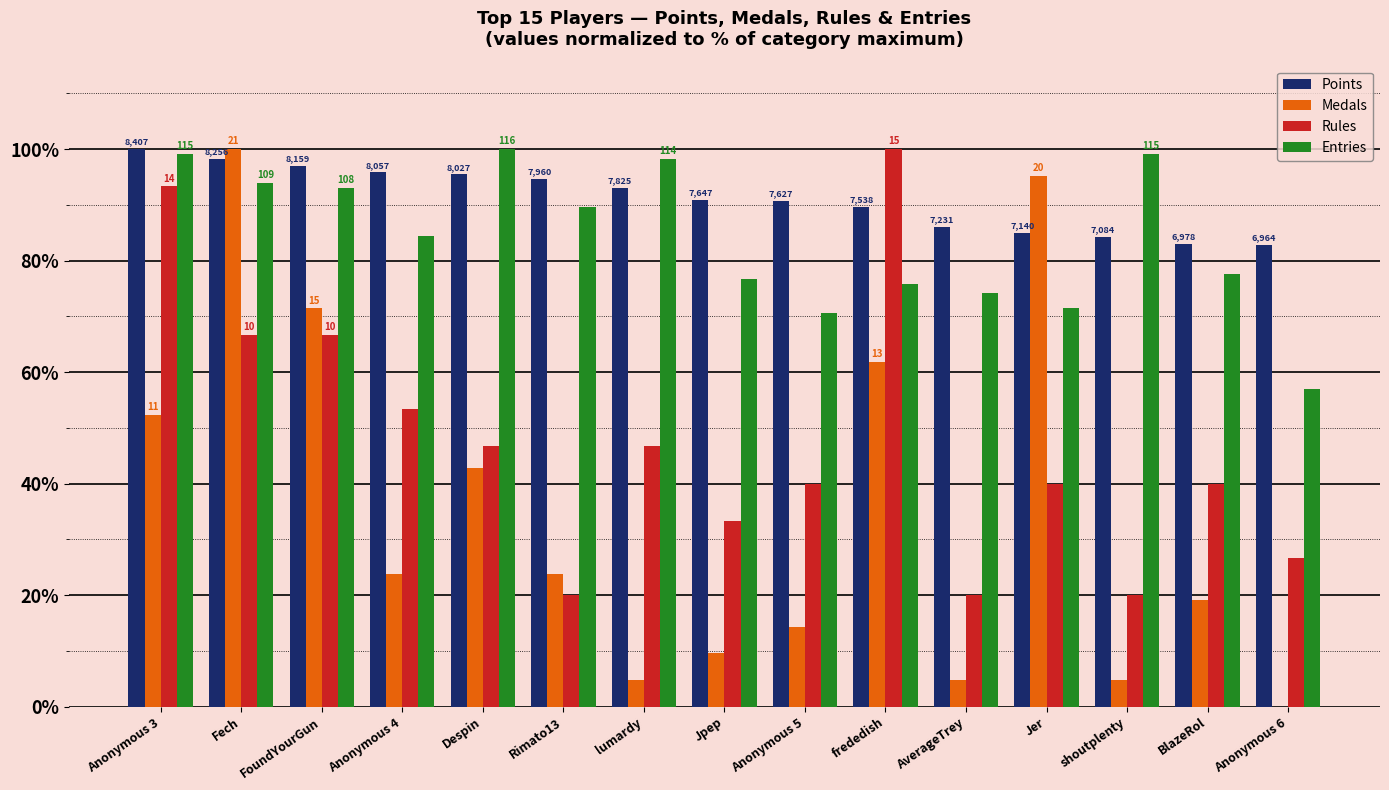

What are all the series names shown in the legend?

Points, Medals, Rules, Entries